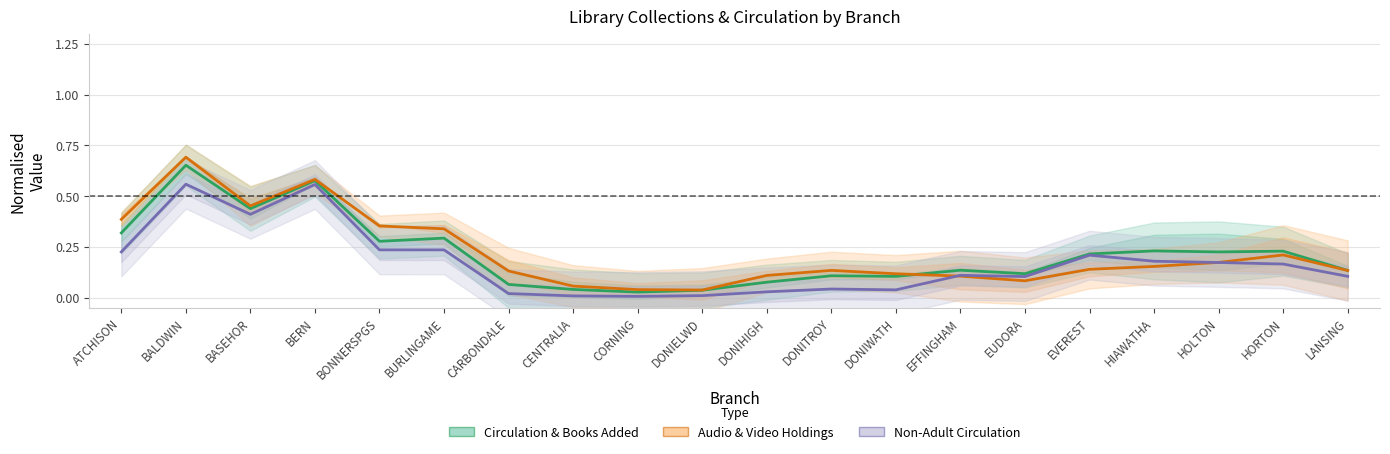

Which series changed the most between BALDWIN and DONITROY?

Audio & Video Holdings